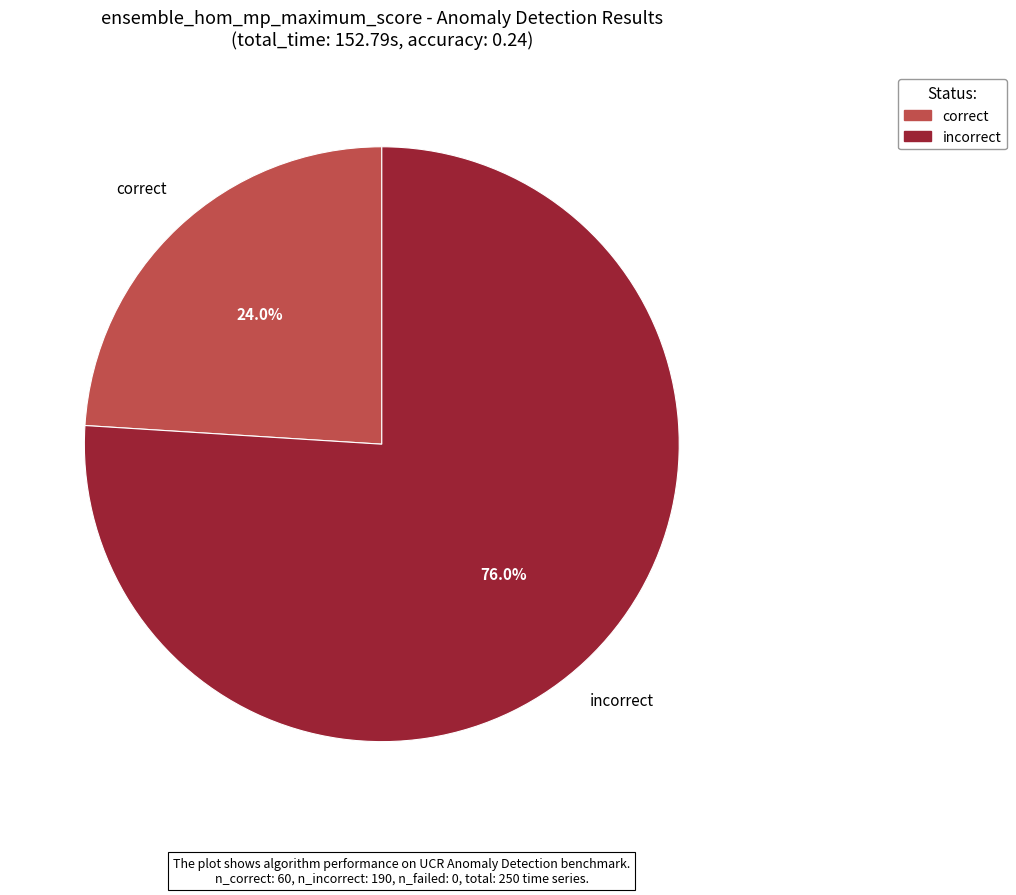

Is there any slice that represents more than half of the pie?

Yes